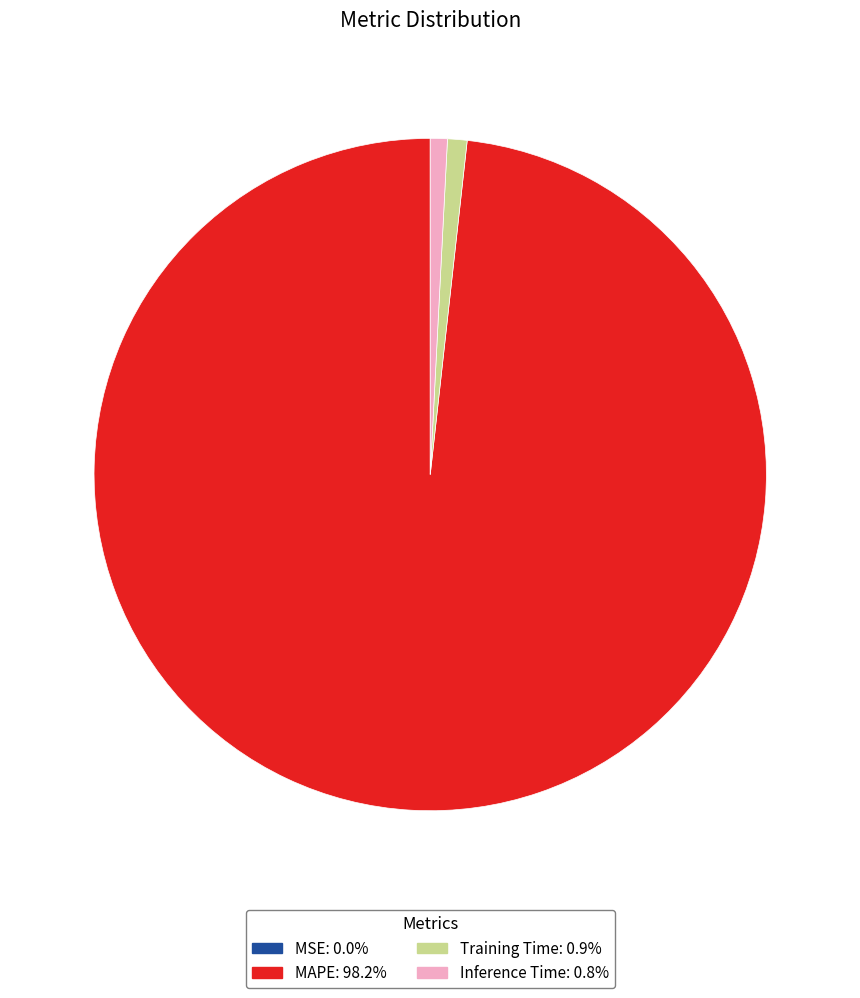

Combined, do MAPE and Training Time account for over 50%?

Yes